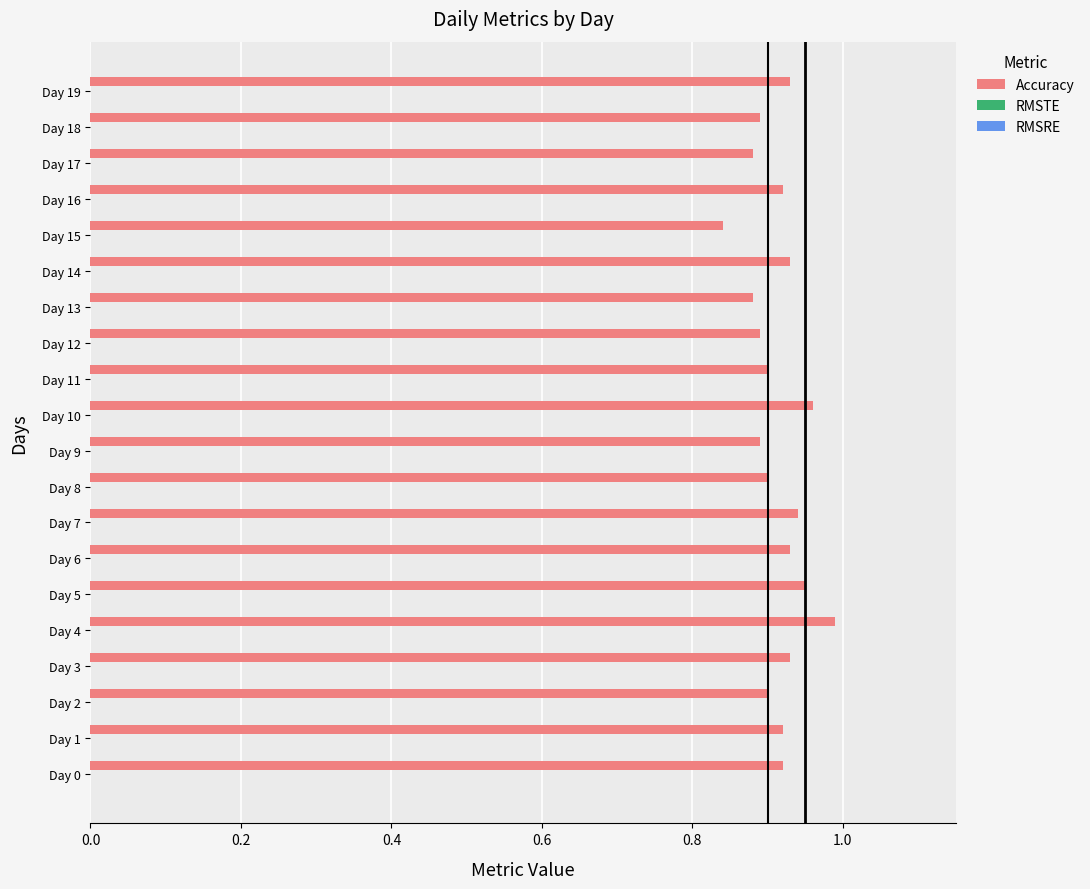

What is the sum of all values?

18.3